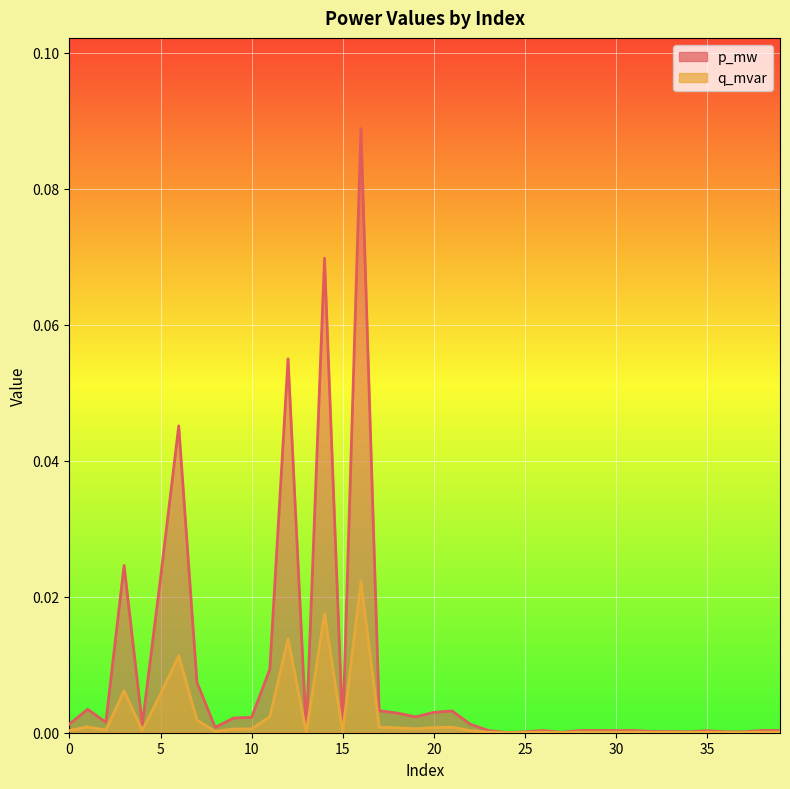

What is the difference between the maximum and second lowest values in the p_mw series?

0.1